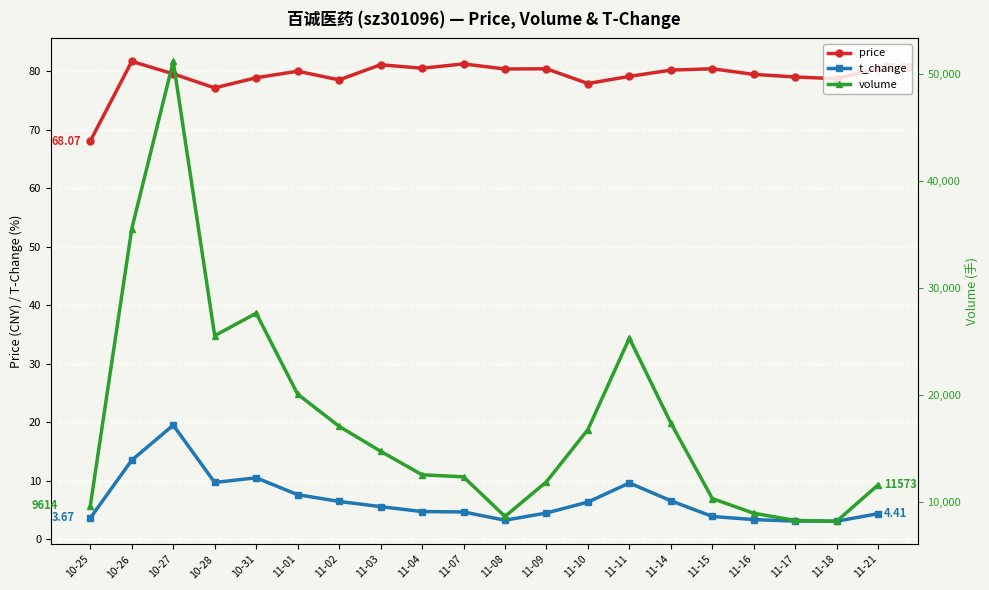

List the labels in order of price value, largest first.

10-26, 11-07, 11-03, 11-04, 11-21, 11-09, 11-15, 11-08, 11-14, 11-01, 10-27, 11-16, 11-11, 11-17, 10-31, 11-18, 11-02, 11-10, 10-28, 10-25